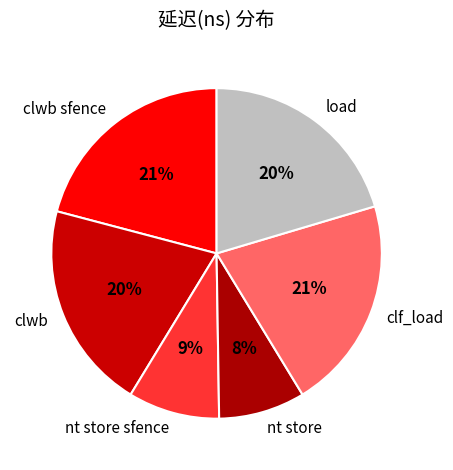

The nt store slice represents 8% of the pie. True or false?

True